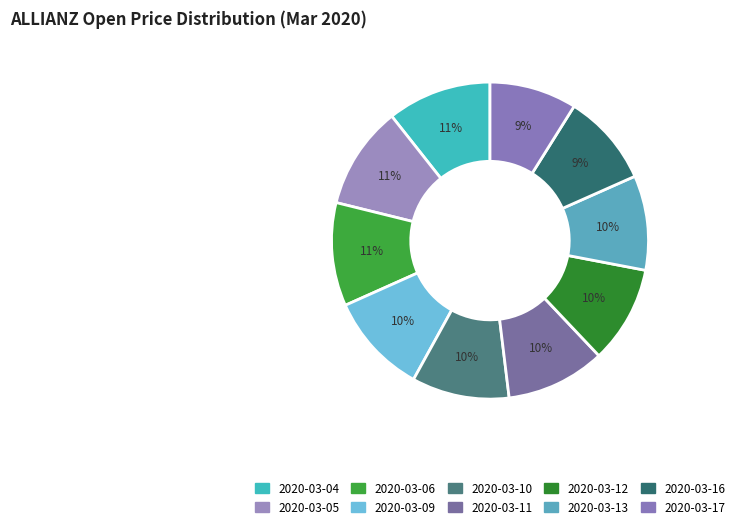

To the nearest percent, what is the difference between the 2020-03-16 and 2020-03-06 slice percentages?

1%